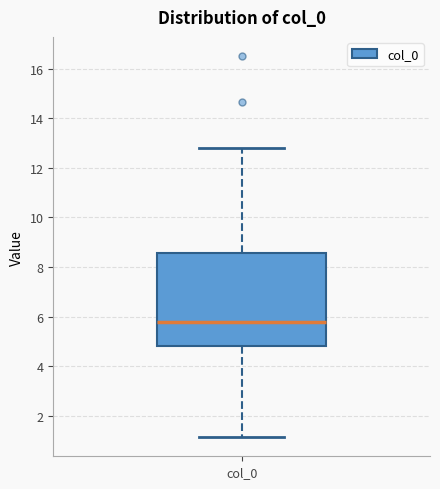

Where does the lower whisker of the box for col_0 end on the y-axis? The values are not printed on the chart, so give them approximately, as read against the axis.

1.2